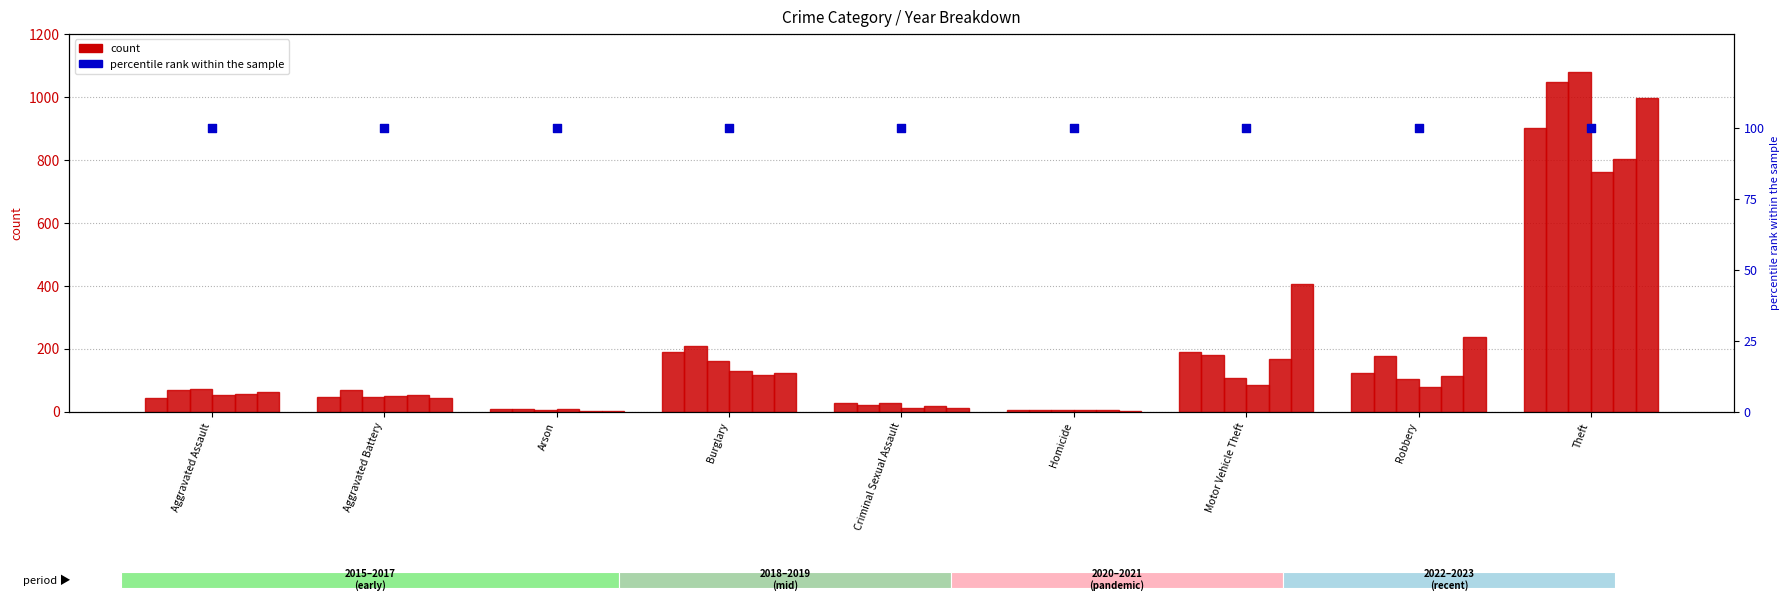

What is the total value across all series at Aggravated Battery?

309